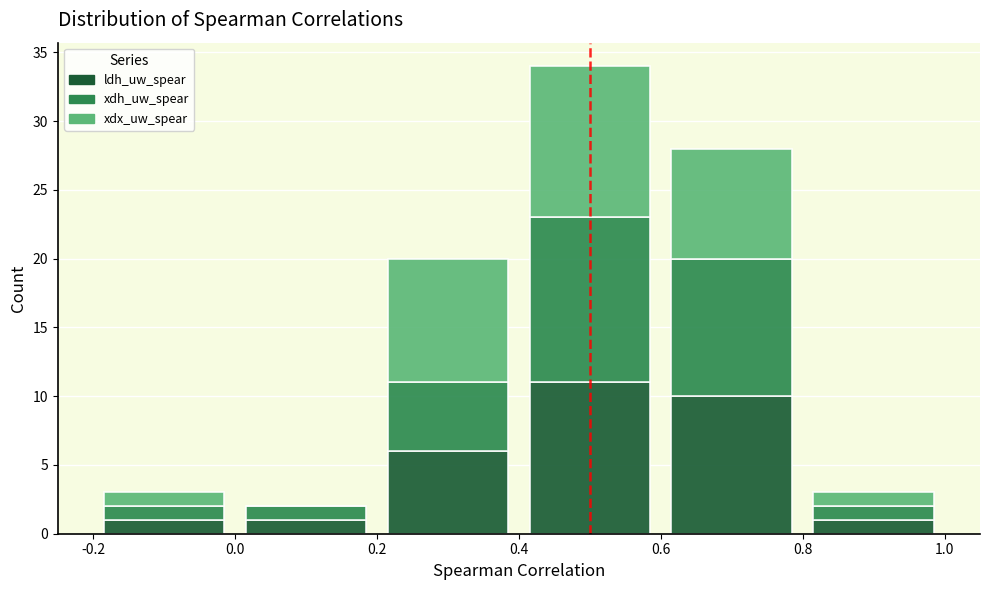

Which range on the x-axis has the tallest stacked bar (by total height)?

0.4 to 0.6